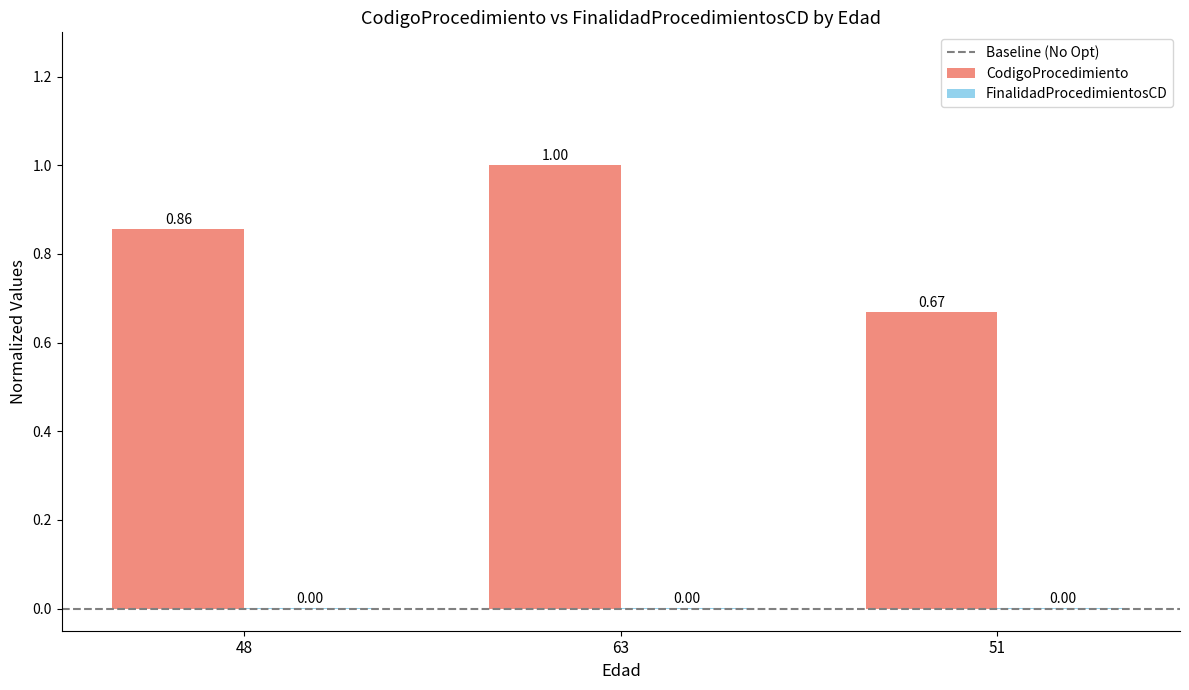

Which series changed the most between 48 and 63?

CodigoProcedimiento